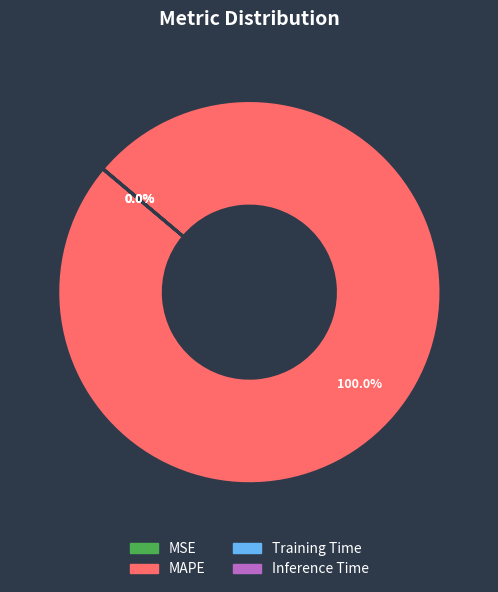

What is the majority slice?

MAPE